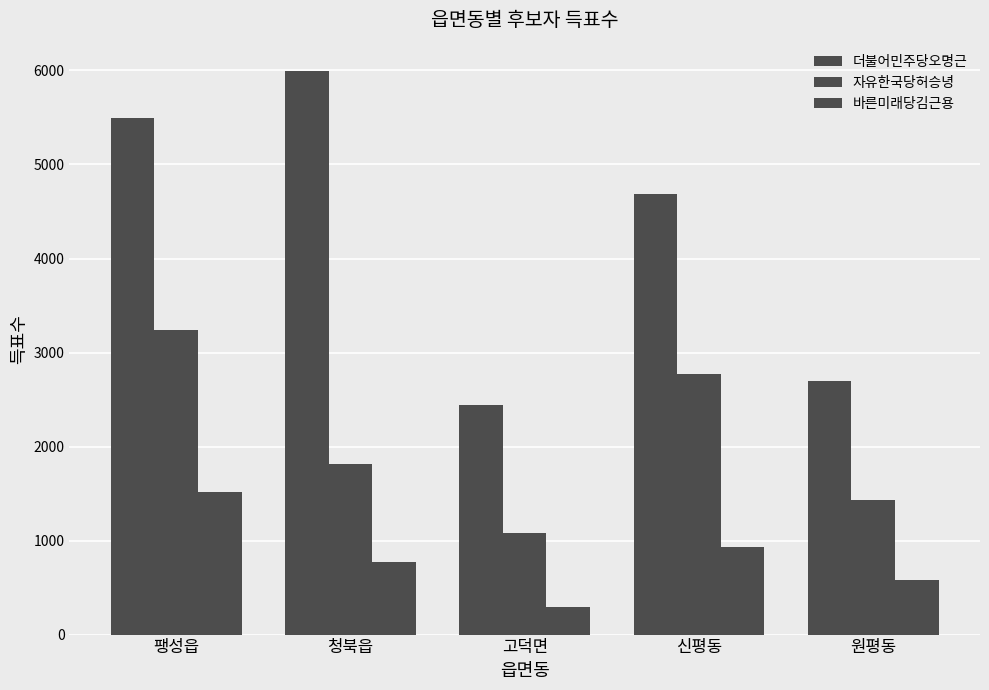

How many data points in 바른미래당김근용 are less than 770?

2